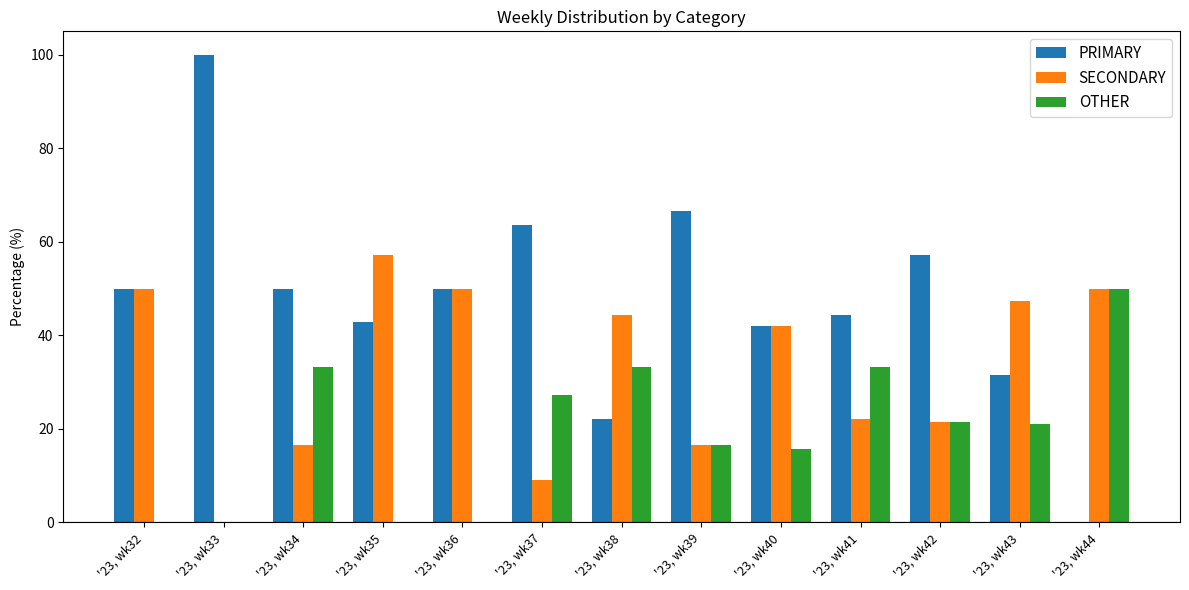

Which series has the largest range (max minus min)?

PRIMARY